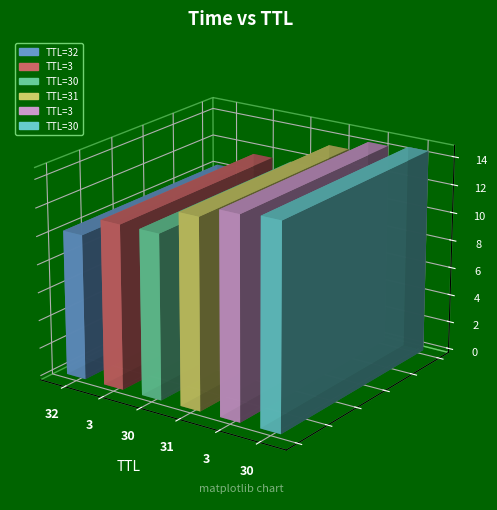

Where does the data first go above 13?

31